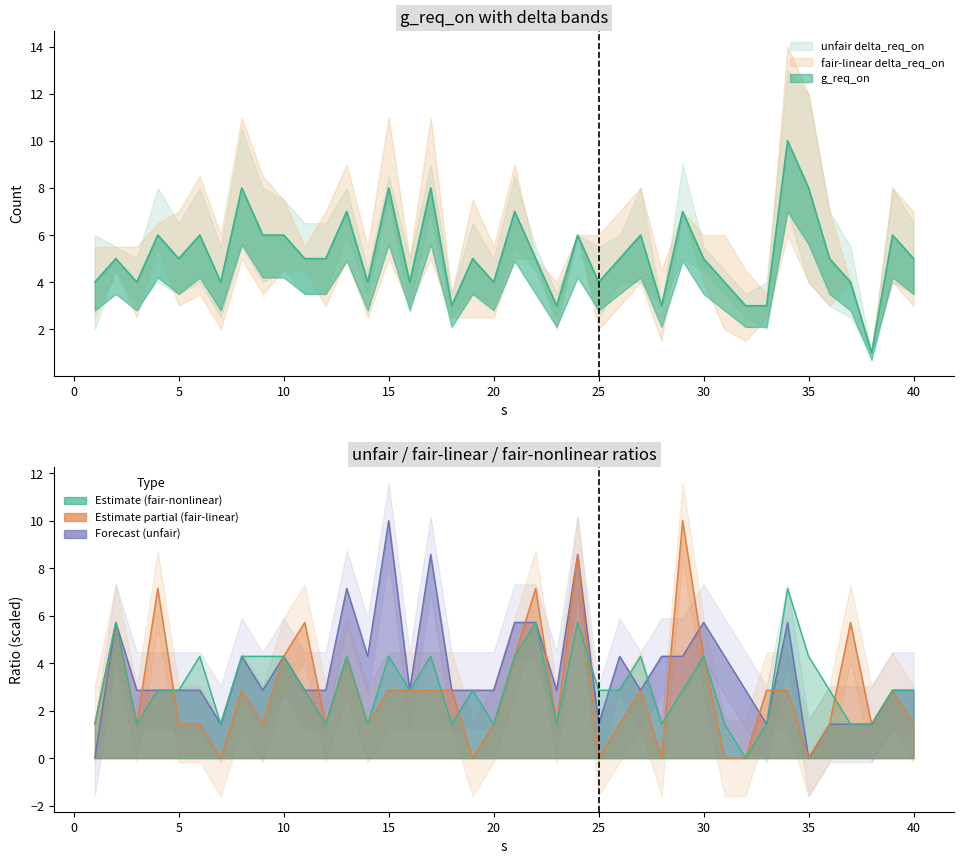

What are all the series names shown in the legend?

unfair, fair-linear, fair-nonlinear, g_req_on